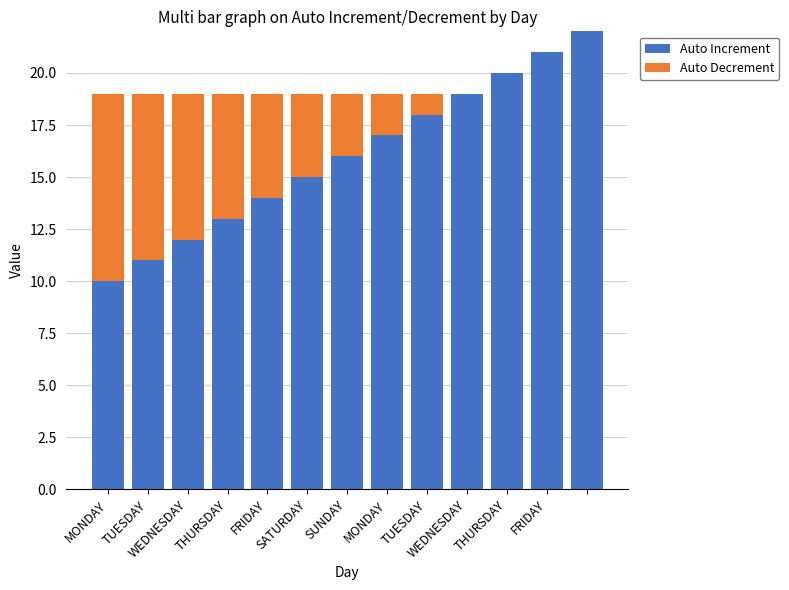

What is the highest value of the Auto Increment series?

22